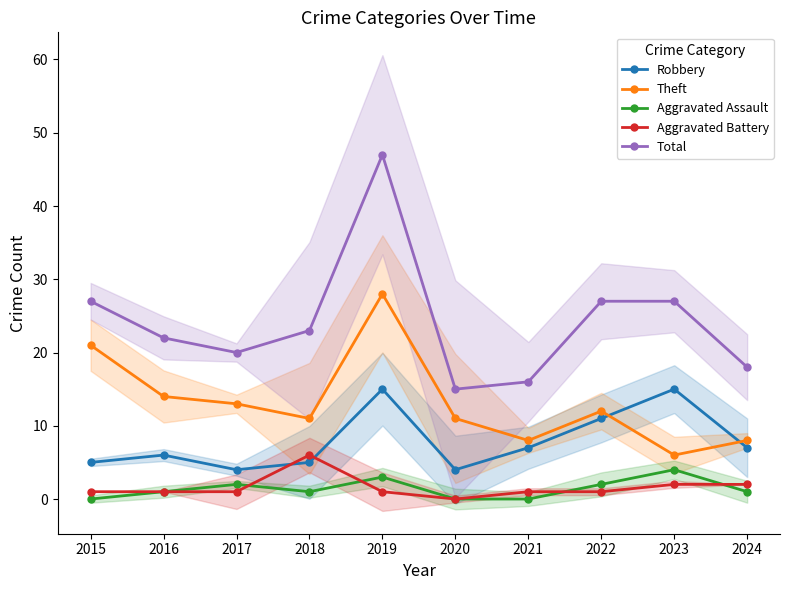

How many categories are shown in the chart?

10